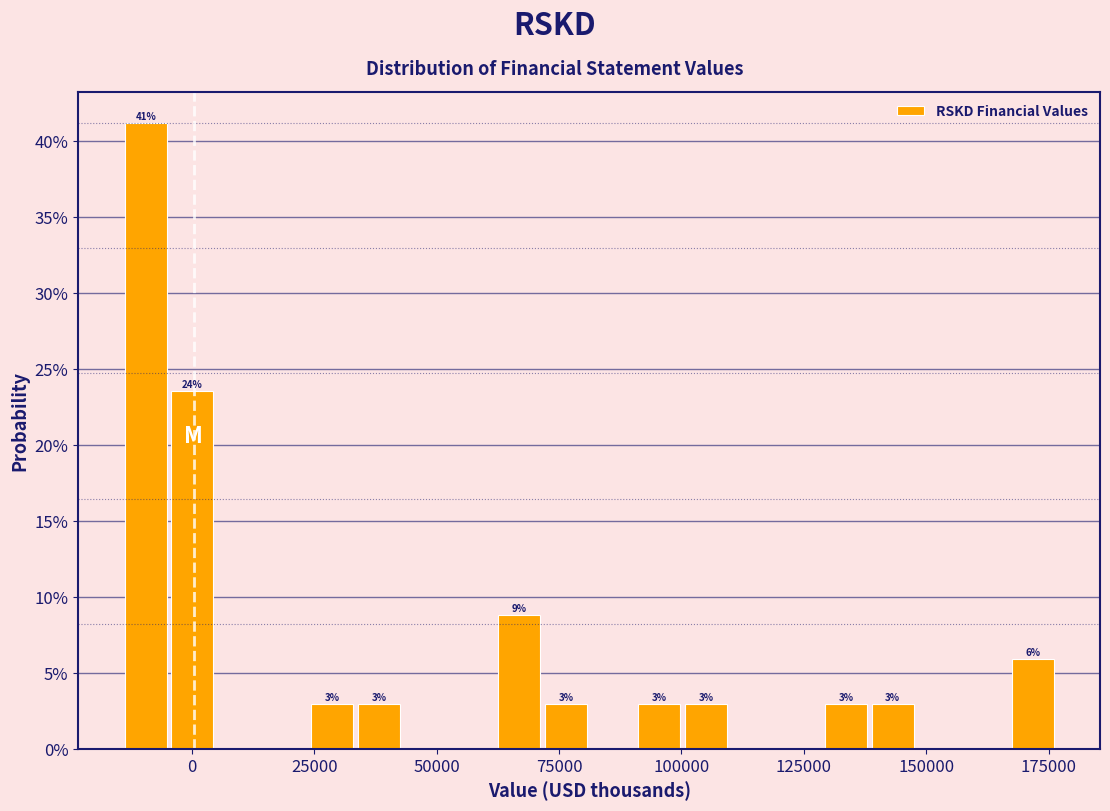

Around what value on the x-axis is the tallest bar? Give the approximate position of its centre, as read against the axis.

-10000